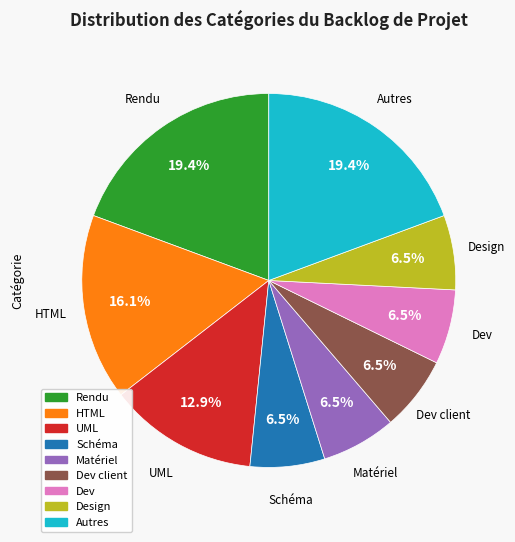

Is there any slice that represents more than half of the pie?

No